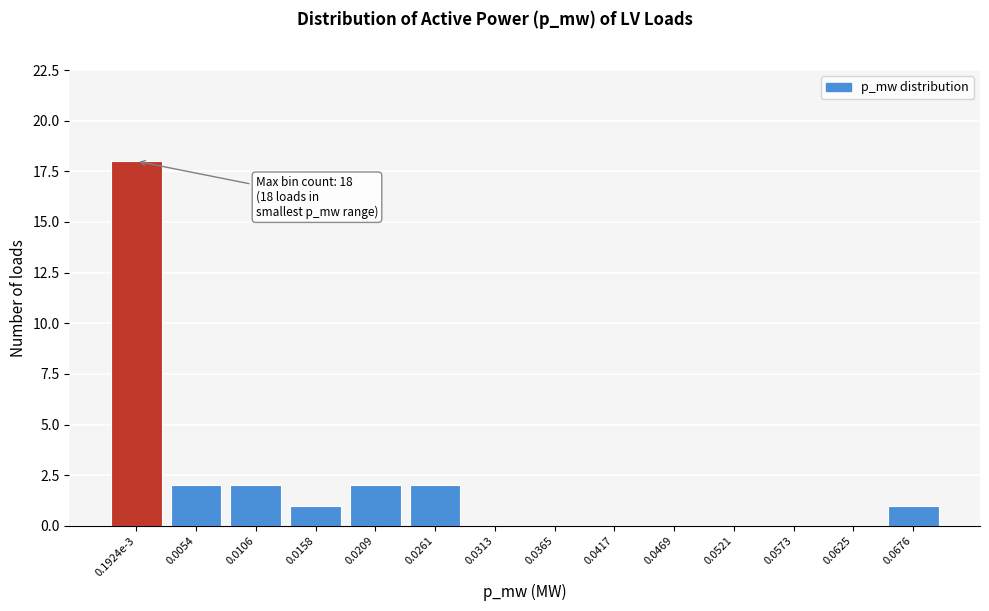

Reading left to right, extract all data points from this chart.

0.1924e-3=18	0.0054=2	0.0106=2	0.0158=1	0.0209=2	0.0261=2	0.0313=0	0.0365=0	0.0417=0	0.0469=0	0.0521=0	0.0573=0	0.0625=0	0.0676=1